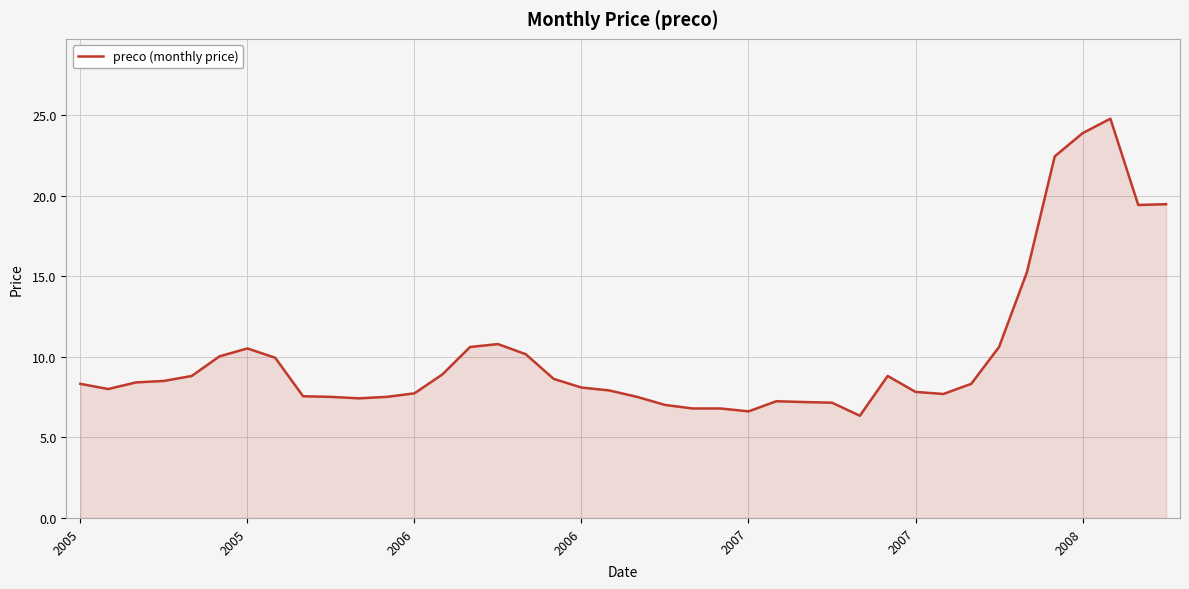

How many lines are shown in the chart?

1